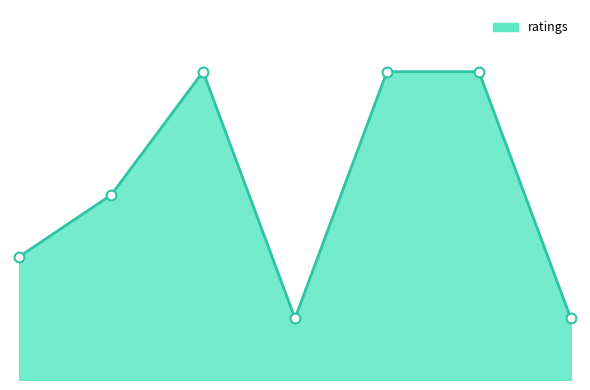

Is this an area chart (filled region under the line)?

Yes